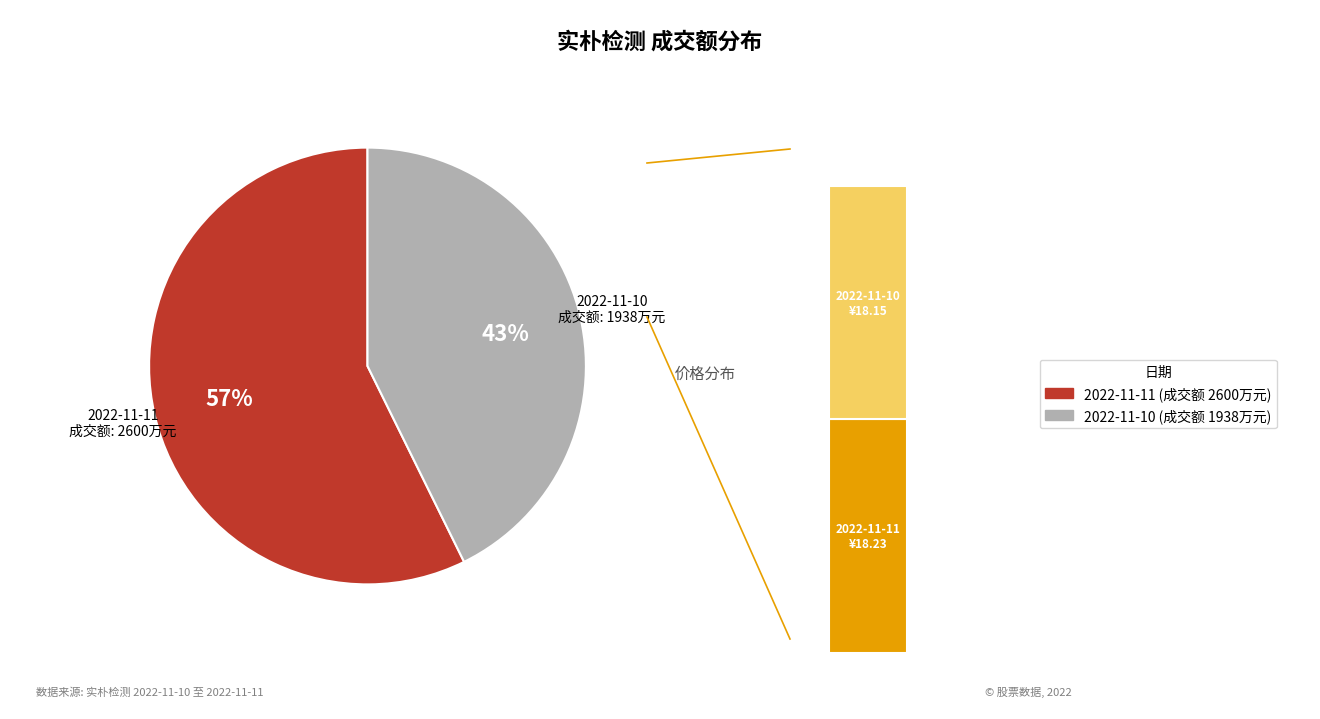

How many slices are in this pie chart?

2